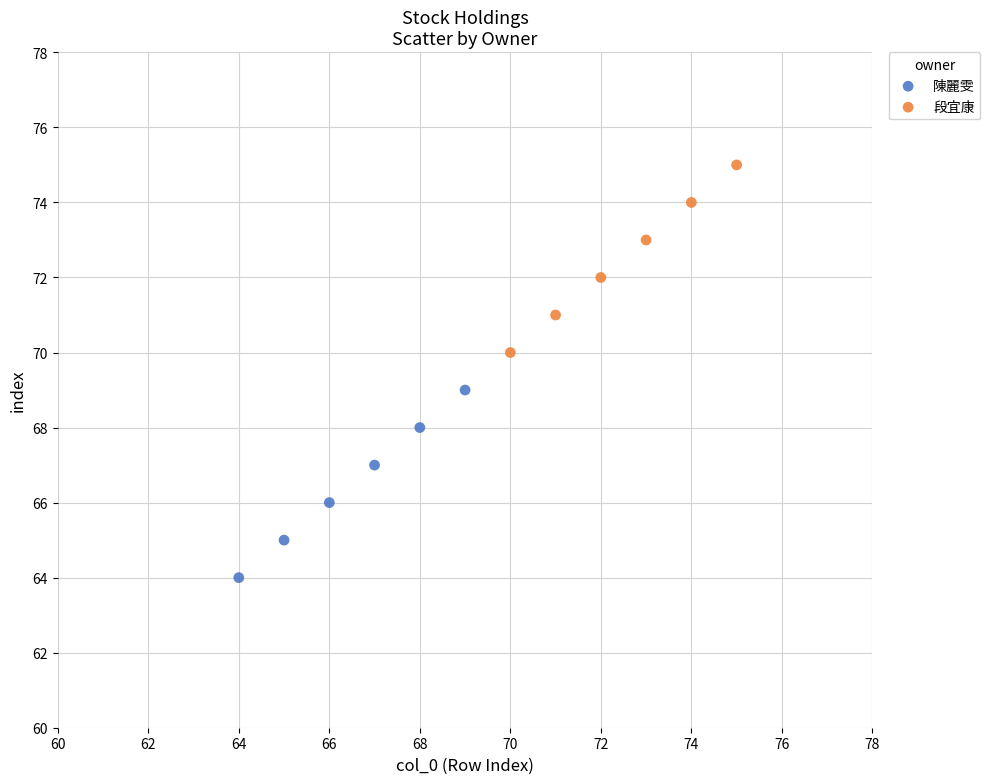

Which series reaches the maximum Y coordinate?

段宜康